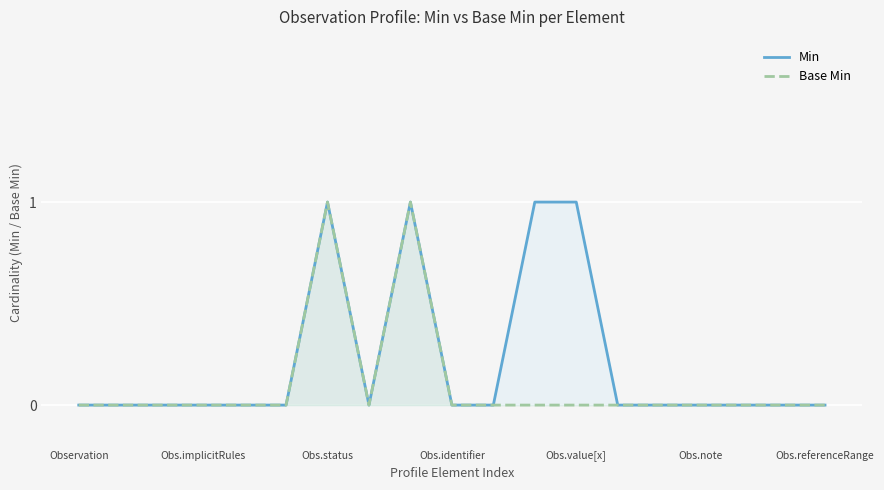

How many Base Min values are between 0 and 1?

19